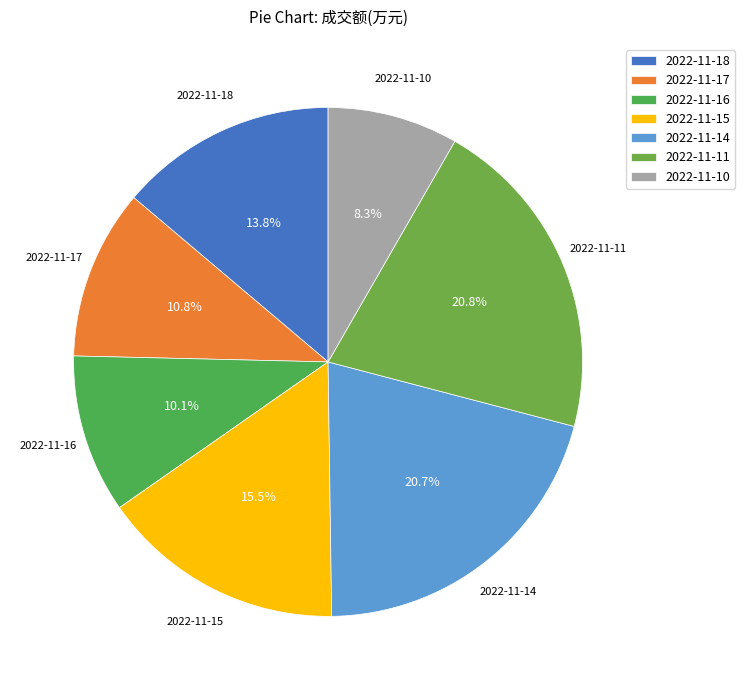

Approximately how many times larger is the value at 2022-11-10 compared to 2022-11-17?

0.8